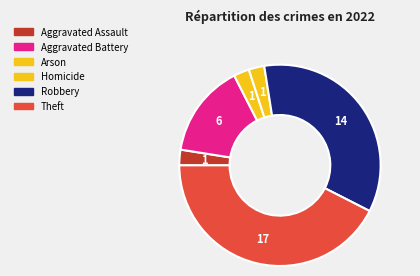

Approximately how many times larger is the value at Theft compared to Aggravated Assault?

17.0